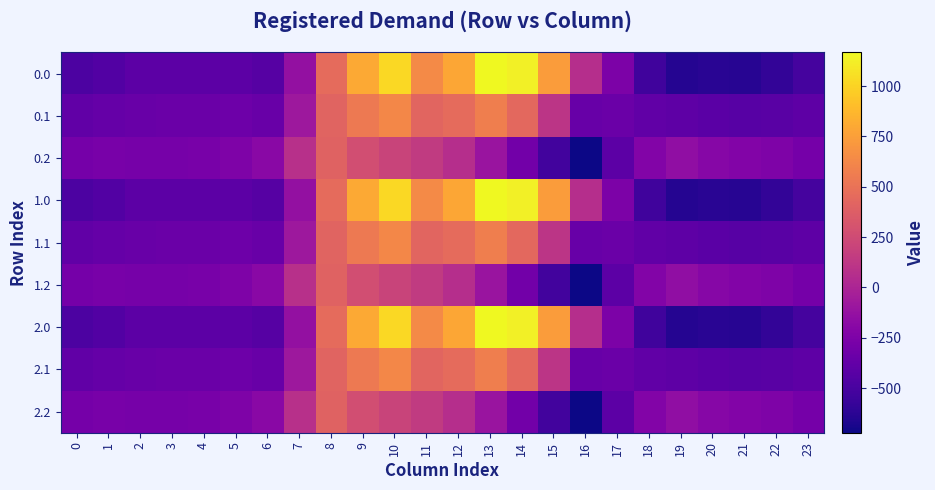

Reading left to right, transcribe all the data shown in this chart.

0.0: 0=-482.0	1=-449.5	2=-410.3	3=-404.4	4=-404.9	5=-410.8	6=-435.0	7=-136.4	8=454.2	9=804.0	10=1023.2	11=640.9	12=784.4	13=1167.2	14=1128.3	15=739.0	16=67.6	17=-250.3	18=-529.6	19=-644.5	20=-629.9	21=-638.4	22=-592.3	23=-511.3
0.1: 0=-384.6	1=-361.1	2=-347.9	3=-342.7	4=-339.6	5=-329.5	6=-345.2	7=-81.6	8=412.6	9=542.1	10=628.1	11=415.4	12=456.1	13=574.0	14=438.6	15=111.1	16=-353.7	17=-340.1	18=-388.5	19=-399.7	20=-414.5	21=-432.4	22=-419.9	23=-399.4
0.2: 0=-287.1	1=-272.7	2=-285.5	3=-281.0	4=-274.4	5=-248.1	6=-187.1	7=77.9	8=407.2	9=271.1	10=202.5	11=149.1	12=65.2	13=-104.4	14=-301.9	15=-522.2	16=-721.2	17=-409.5	18=-223.1	19=-151.1	20=-199.2	21=-226.4	22=-247.4	23=-287.5
1.0: 0=-482.0	1=-449.5	2=-410.3	3=-404.4	4=-404.9	5=-410.8	6=-435.0	7=-136.4	8=454.2	9=804.0	10=1023.2	11=640.9	12=784.4	13=1167.2	14=1128.3	15=739.0	16=67.6	17=-250.3	18=-529.6	19=-644.5	20=-629.9	21=-638.4	22=-592.3	23=-511.3
1.1: 0=-384.6	1=-361.1	2=-347.9	3=-342.7	4=-339.6	5=-329.5	6=-345.2	7=-81.6	8=412.6	9=542.1	10=628.1	11=415.4	12=456.1	13=574.0	14=438.6	15=111.1	16=-353.7	17=-340.1	18=-388.5	19=-399.7	20=-414.5	21=-432.4	22=-419.9	23=-399.4
1.2: 0=-287.1	1=-272.7	2=-285.5	3=-281.0	4=-274.4	5=-248.1	6=-187.1	7=77.9	8=407.2	9=271.1	10=202.5	11=149.1	12=65.2	13=-104.4	14=-301.9	15=-522.2	16=-721.2	17=-409.5	18=-223.1	19=-151.1	20=-199.2	21=-226.4	22=-247.4	23=-287.5
2.0: 0=-482.0	1=-449.5	2=-410.3	3=-404.4	4=-404.9	5=-410.8	6=-435.0	7=-136.4	8=454.2	9=804.0	10=1023.2	11=640.9	12=784.4	13=1167.2	14=1128.3	15=739.0	16=67.6	17=-250.3	18=-529.6	19=-644.5	20=-629.9	21=-638.4	22=-592.3	23=-511.3
2.1: 0=-384.6	1=-361.1	2=-347.9	3=-342.7	4=-339.6	5=-329.5	6=-345.2	7=-81.6	8=412.6	9=542.1	10=628.1	11=415.4	12=456.1	13=574.0	14=438.6	15=111.1	16=-353.7	17=-340.1	18=-388.5	19=-399.7	20=-414.5	21=-432.4	22=-419.9	23=-399.4
2.2: 0=-287.1	1=-272.7	2=-285.5	3=-281.0	4=-274.4	5=-248.1	6=-187.1	7=77.9	8=407.2	9=271.1	10=202.5	11=149.1	12=65.2	13=-104.4	14=-301.9	15=-522.2	16=-721.2	17=-409.5	18=-223.1	19=-151.1	20=-199.2	21=-226.4	22=-247.4	23=-287.5